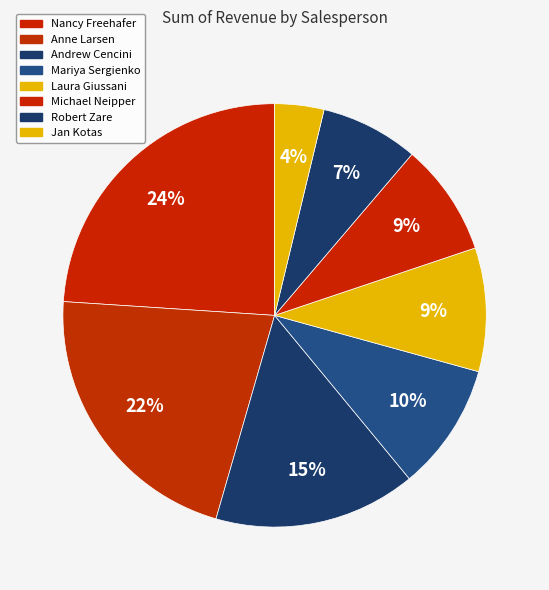

How many slices are in this pie chart?

8